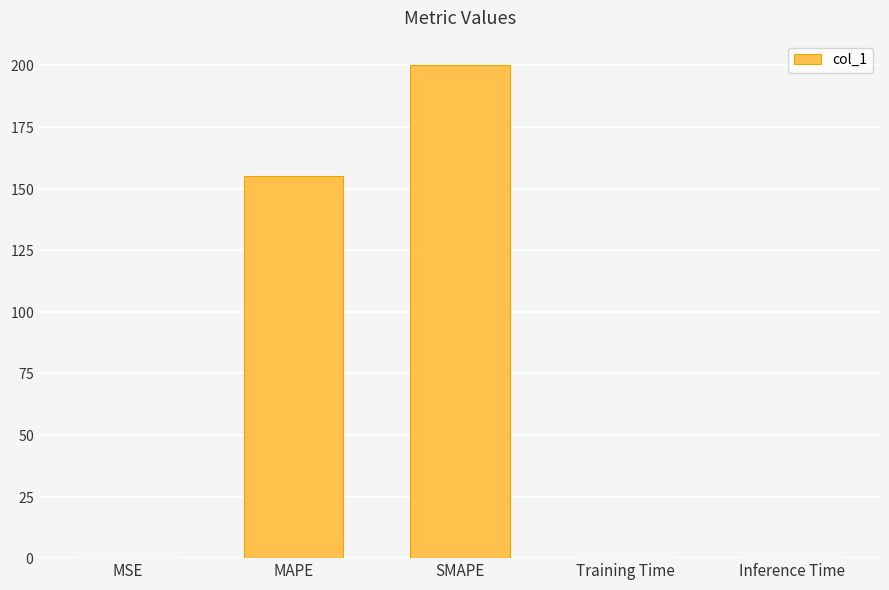

Between SMAPE and Inference Time, which is larger?

SMAPE